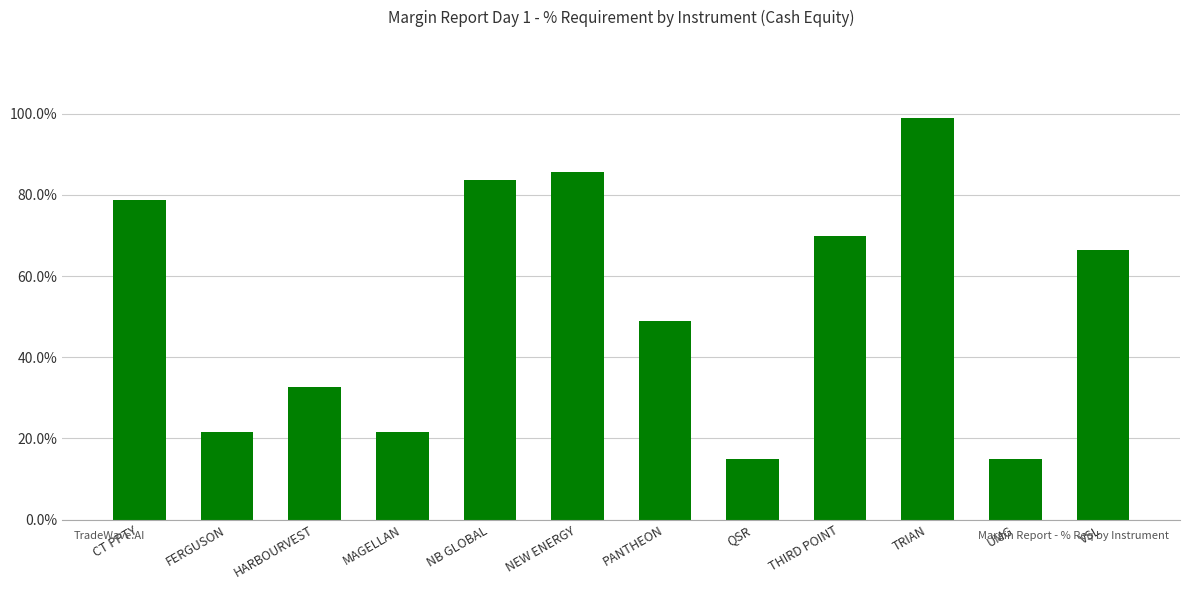

What is the difference between the maximum and minimum values?

0.8